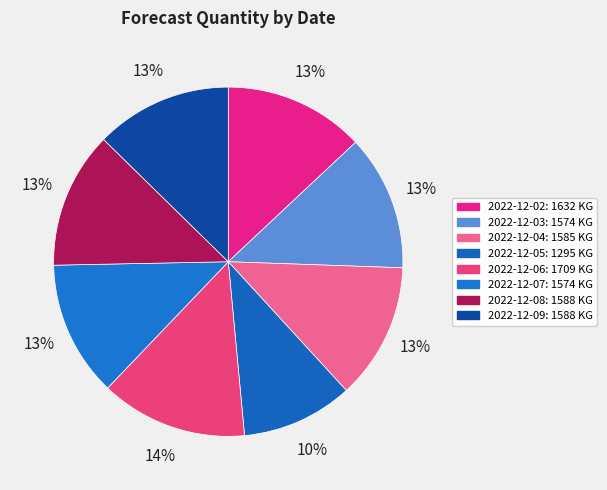

To the nearest percent, what is the average slice percentage?

12%